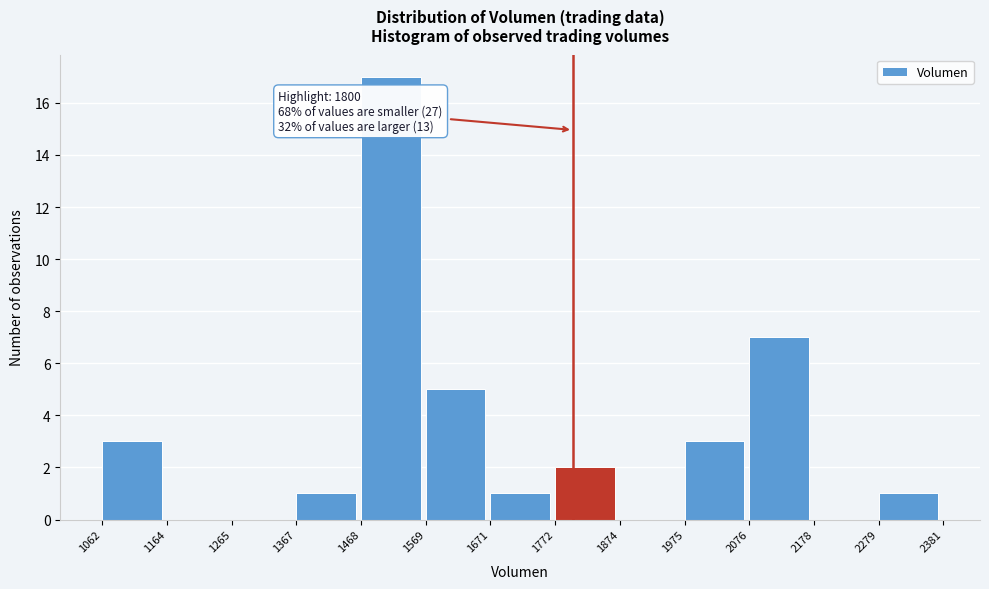

Which range on the x-axis has the tallest bar?

1468 to 1569